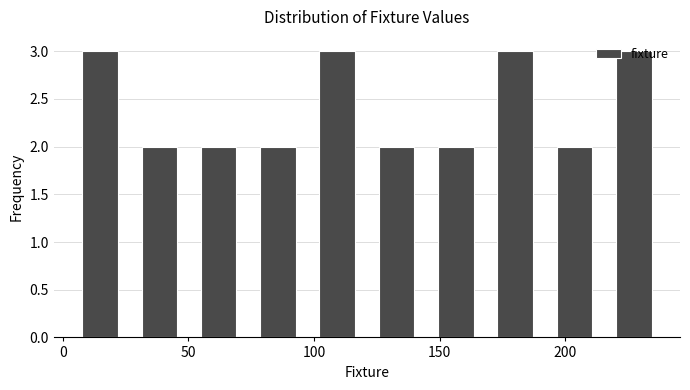

What is the height of the bar covering 5 to 25 on the x-axis? Neither the bar edges nor the heights are printed on the chart, so give them approximately, as read against the axes.

3